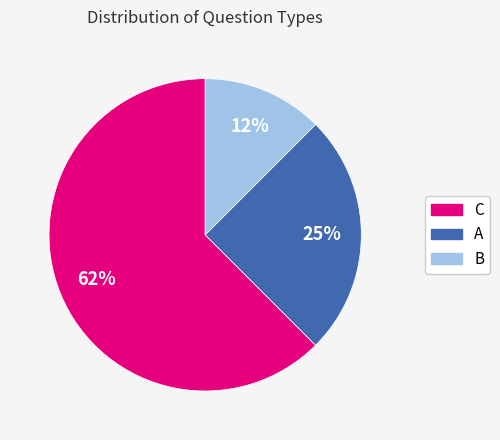

Which has a higher value, A or B?

A